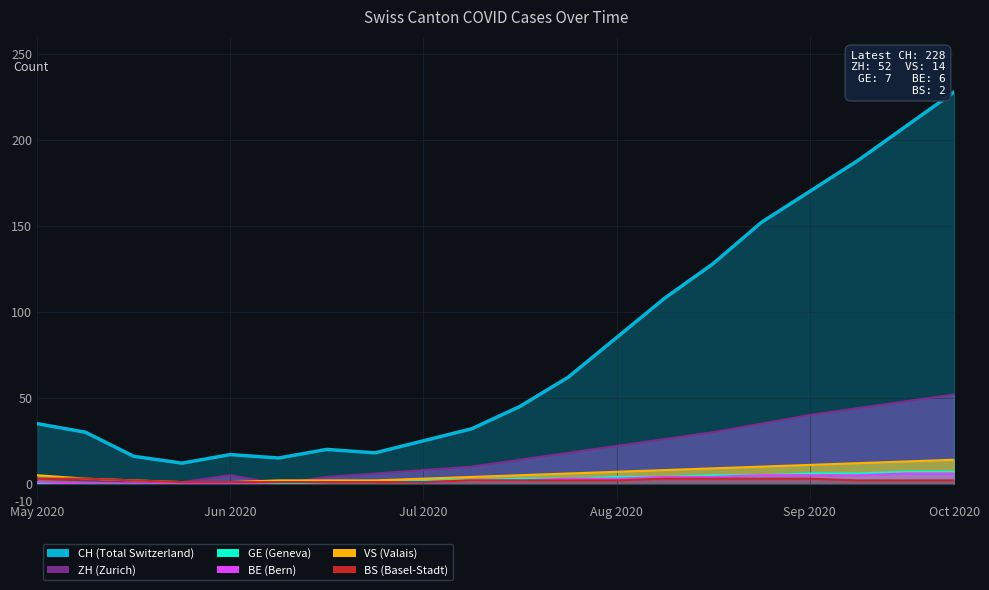

How many points are higher than both their immediate neighbors (excluding endpoints)?

2